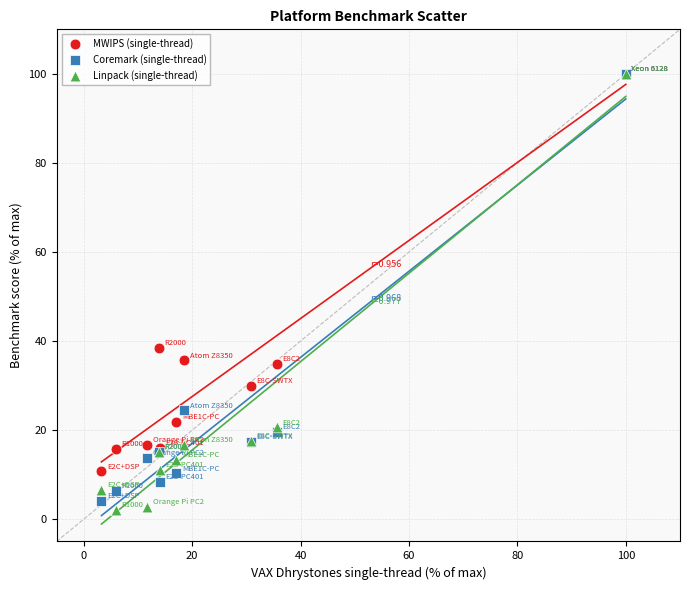

Which series reaches the minimum Y coordinate?

Linpack (single-thread)